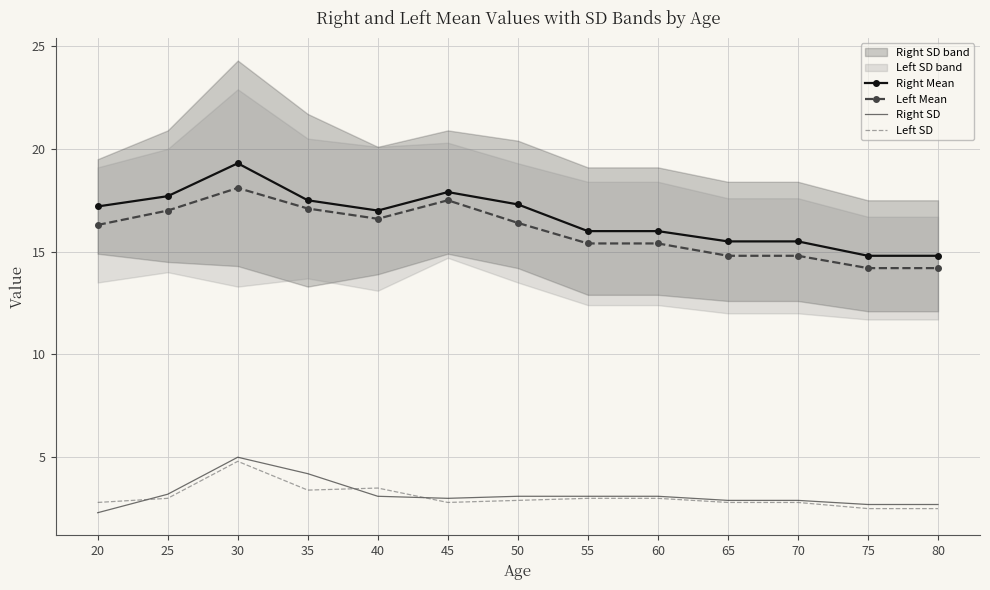

How many interior local valleys does the Right Mean series have?

1